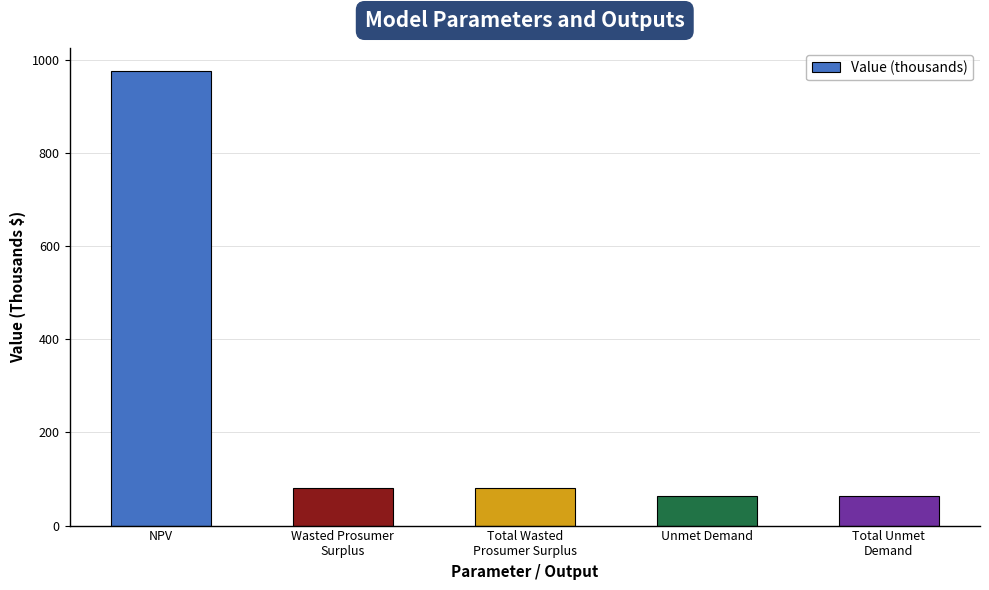

True or false: the data shows 1742.2 at NPV.

False